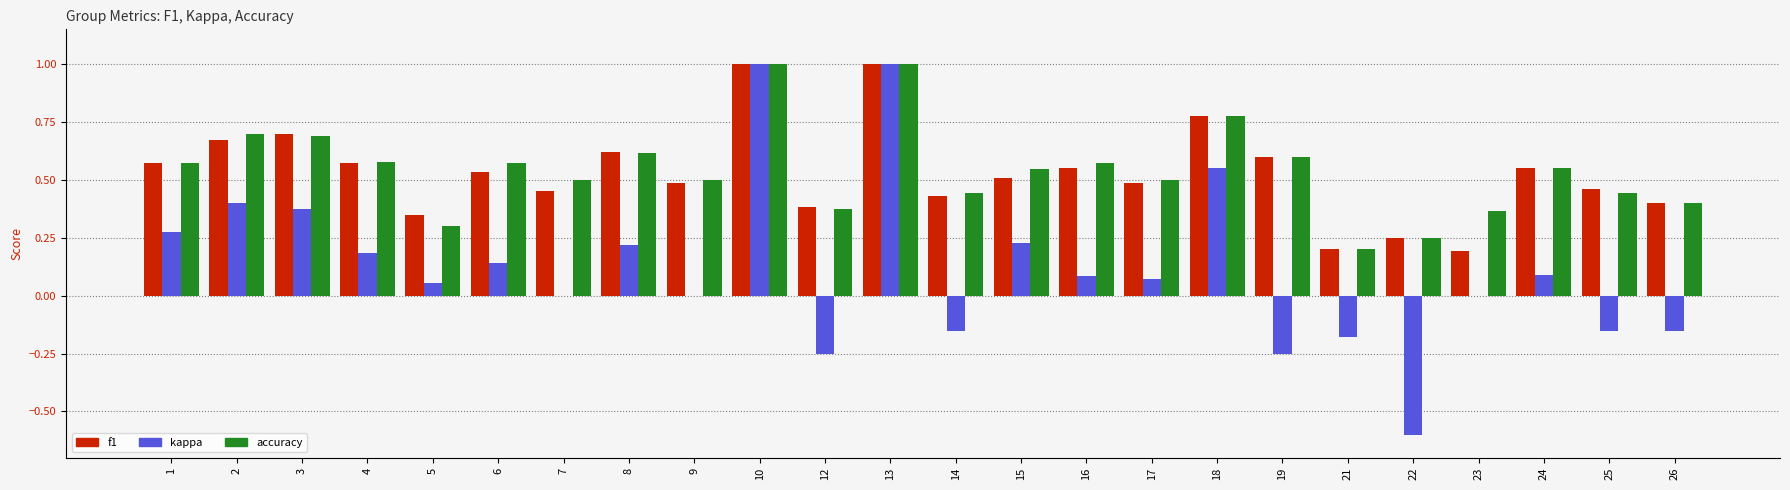

The accuracy series shows 0.6 at 1. True or false?

True